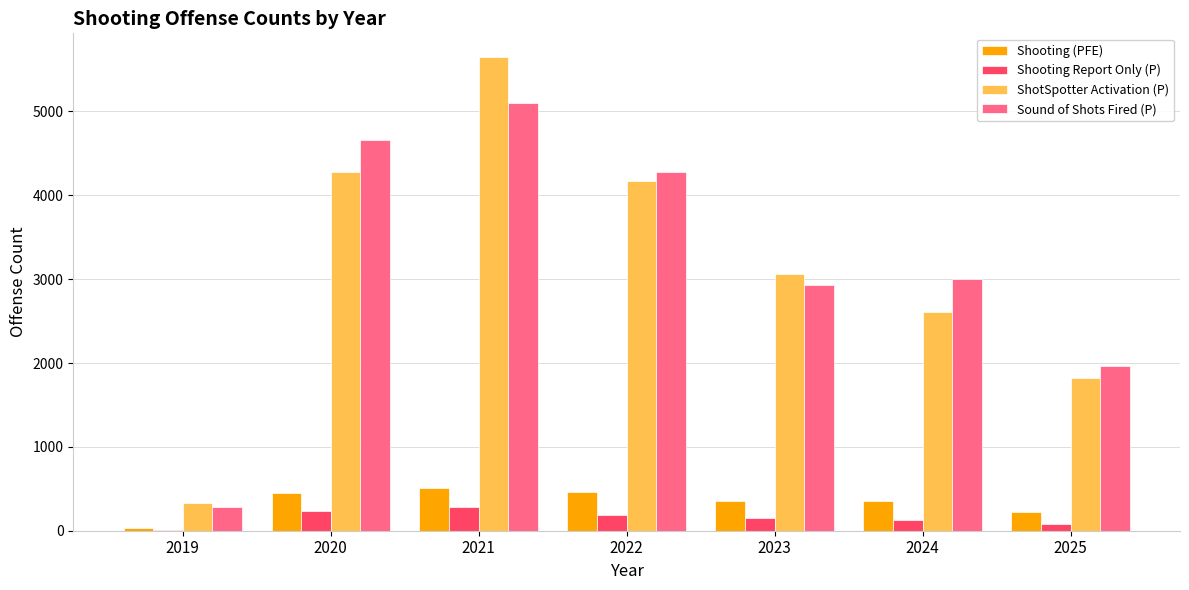

Which series has the largest range (max minus min)?

ShotSpotter Activation (P)